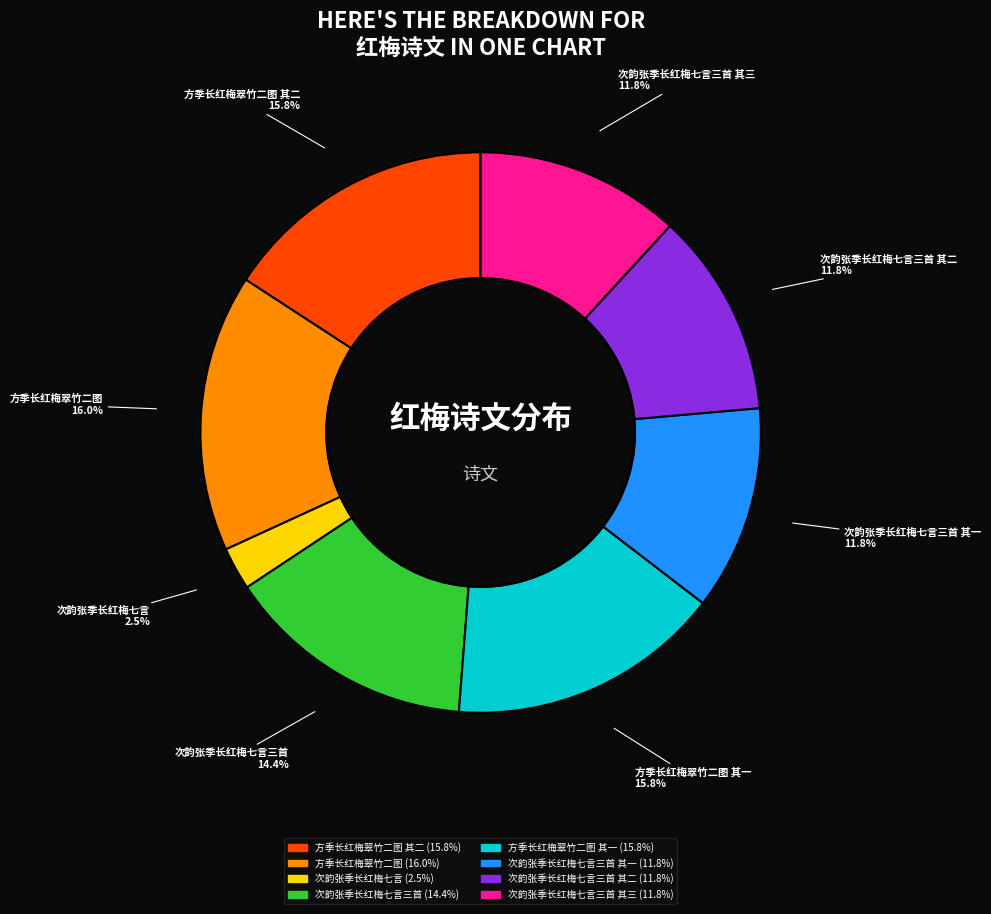

Is there a majority slice in this chart?

No